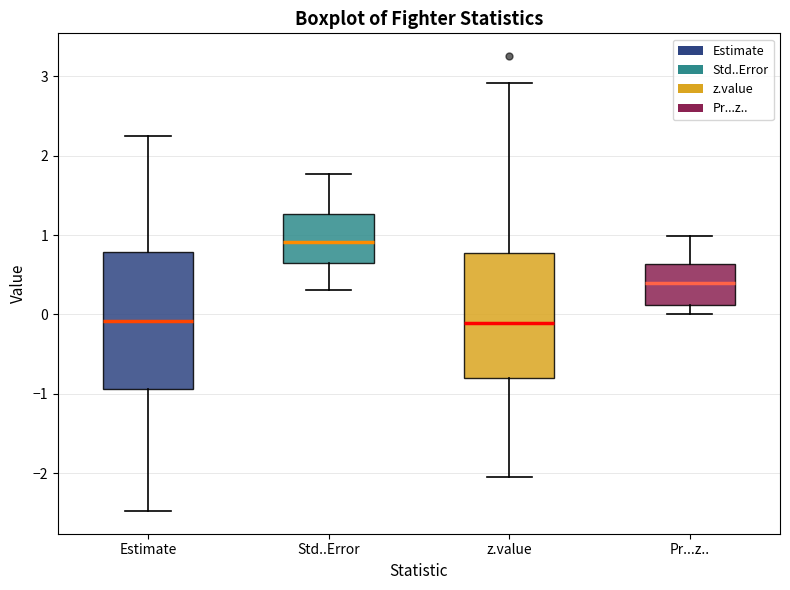

Where is the upper edge of the box for z.value on the y-axis? The values are not printed on the chart, so give them approximately, as read against the axis.

0.8